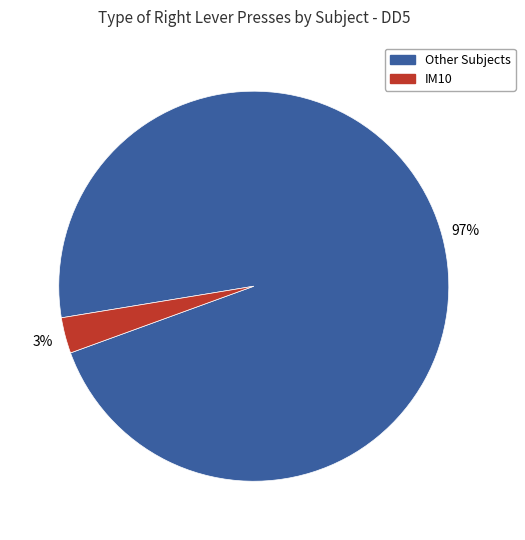

Is there any slice that represents more than half of the pie?

Yes